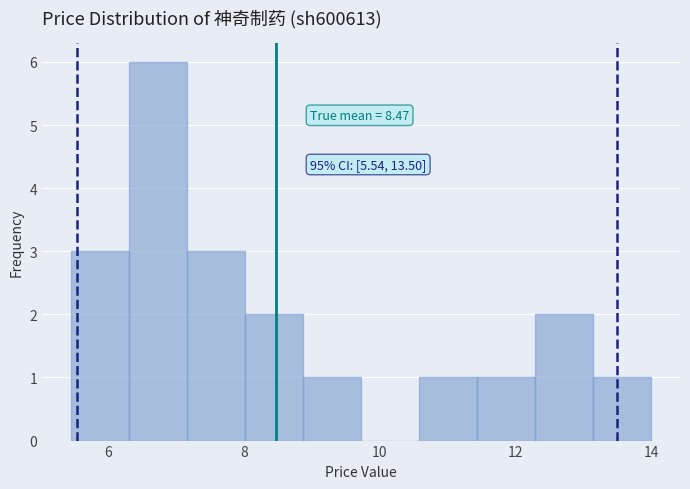

Which range on the x-axis has the tallest bar?

6.4 to 7.2